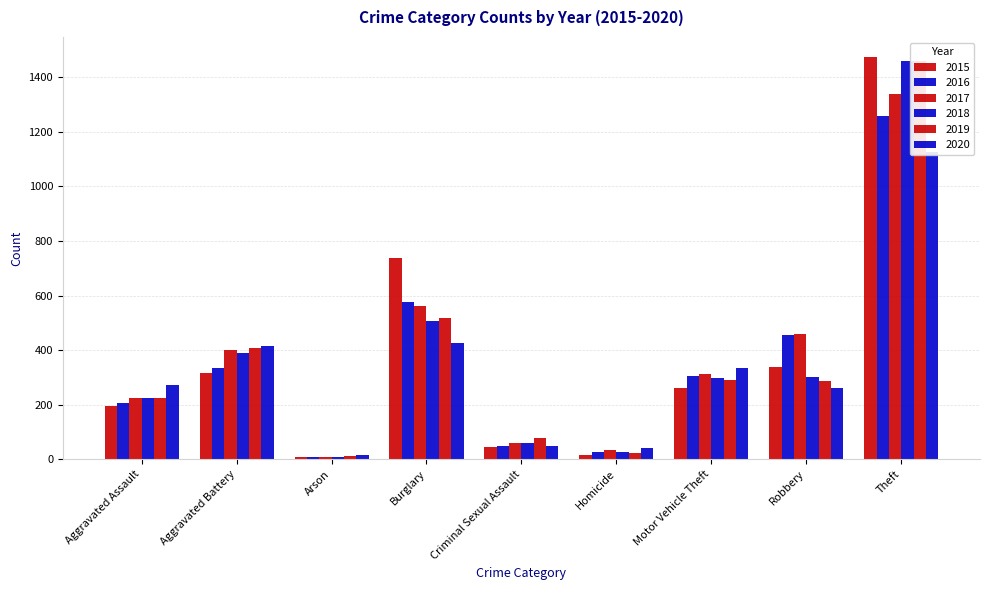

What are all the series names shown in the legend?

2015, 2016, 2017, 2018, 2019, 2020